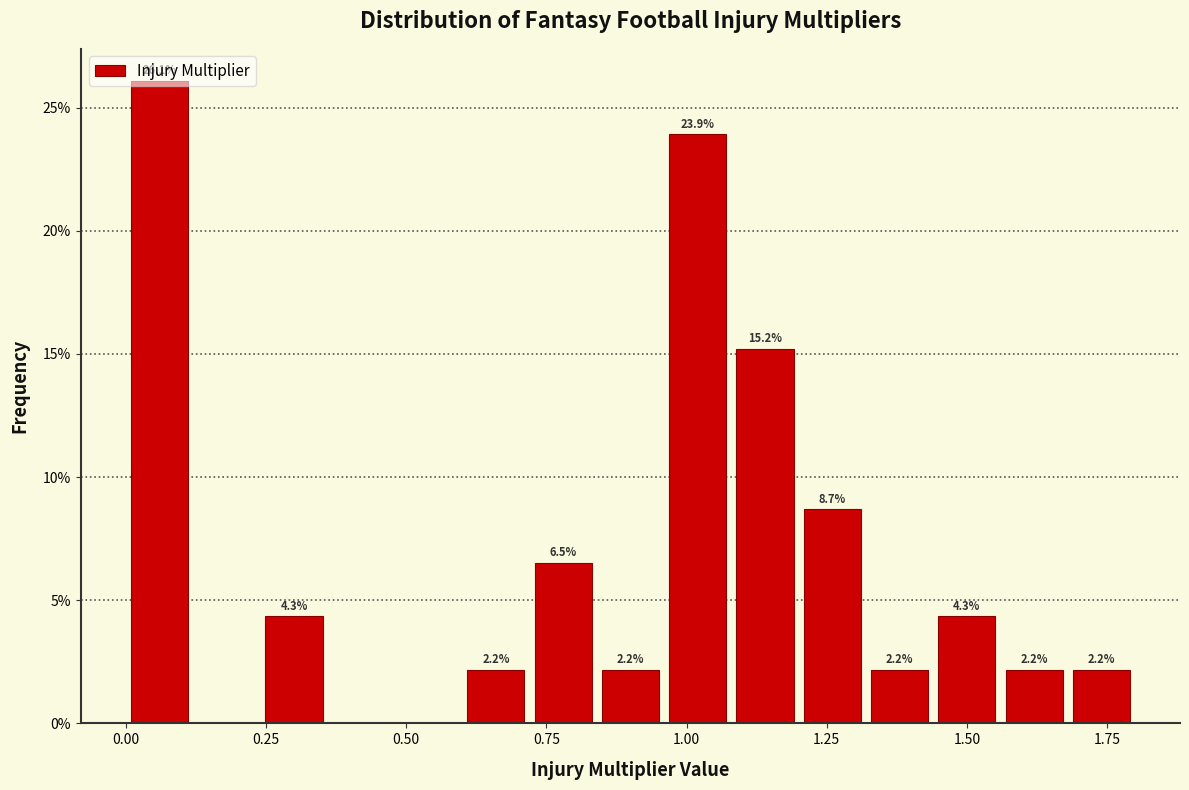

Around what value on the x-axis is the tallest bar? Give the approximate position of its centre, as read against the axis.

0.05